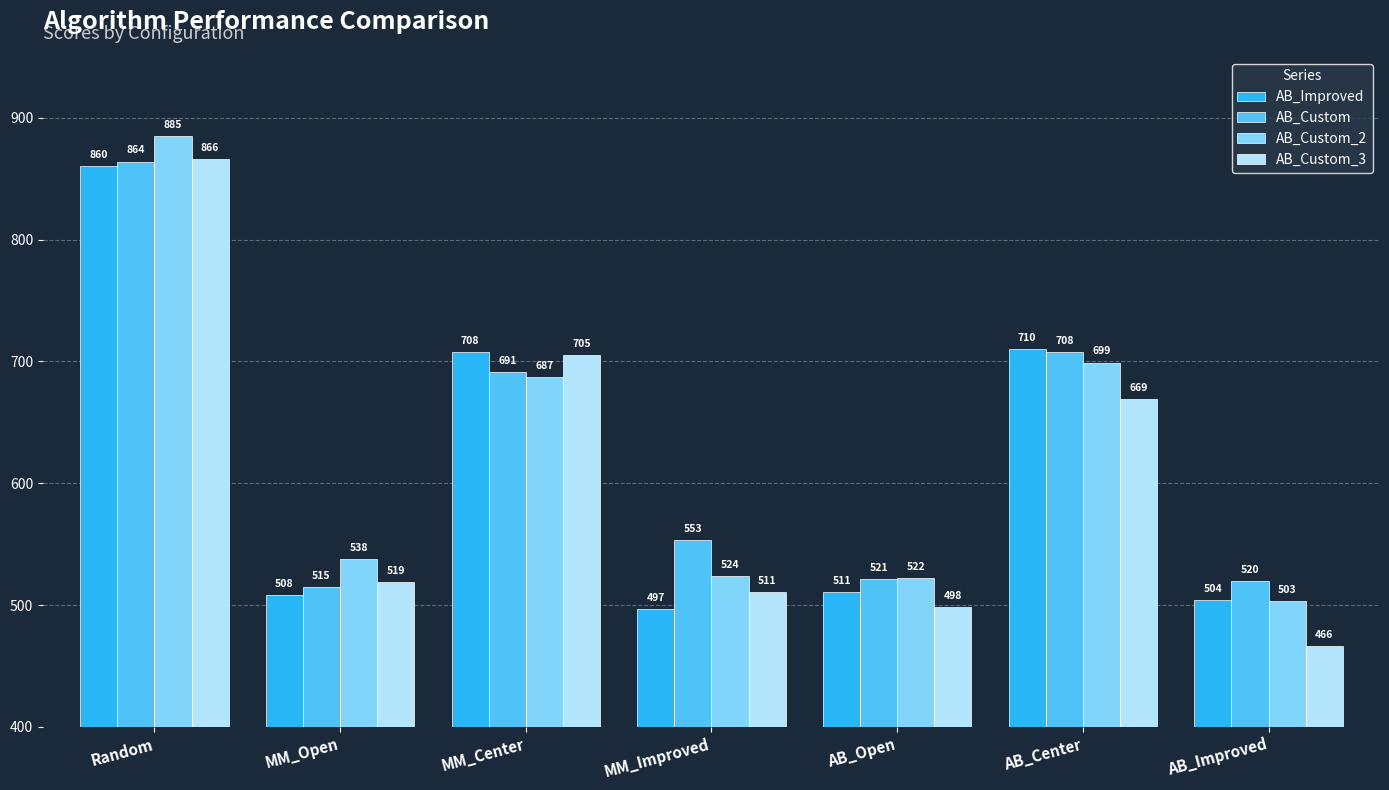

True or false: AB_Custom_3 has a value of 866 at Random.

True